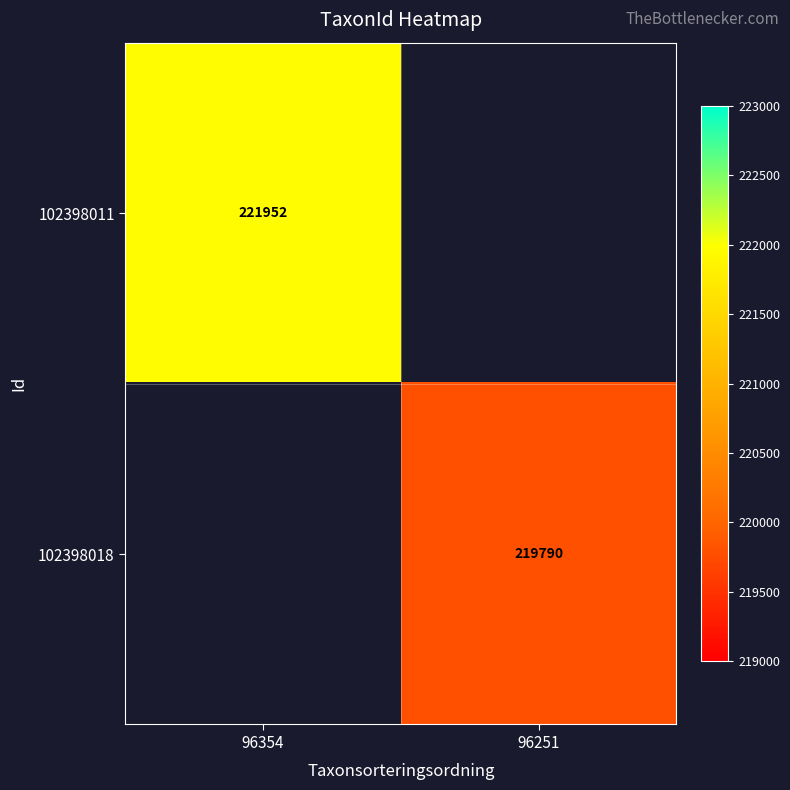

At how many categories does at least one series exceed 221340?

1